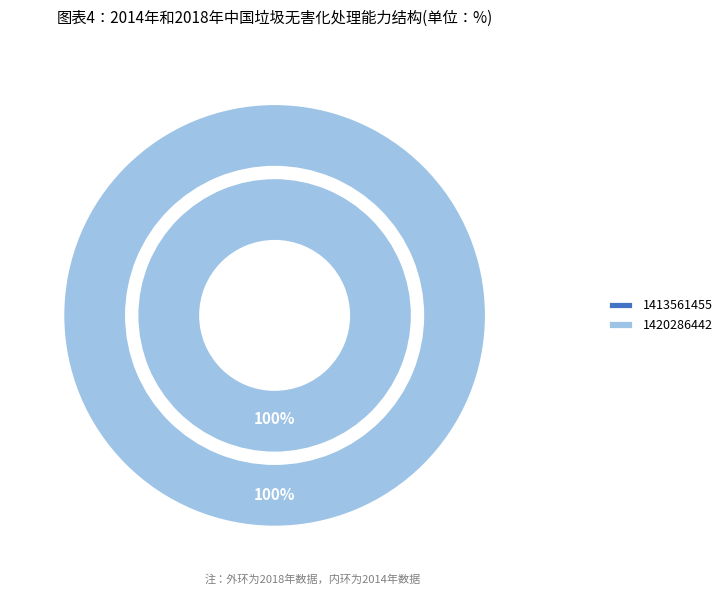

True or false: 1413561455 accounts for 1% of the total.

False